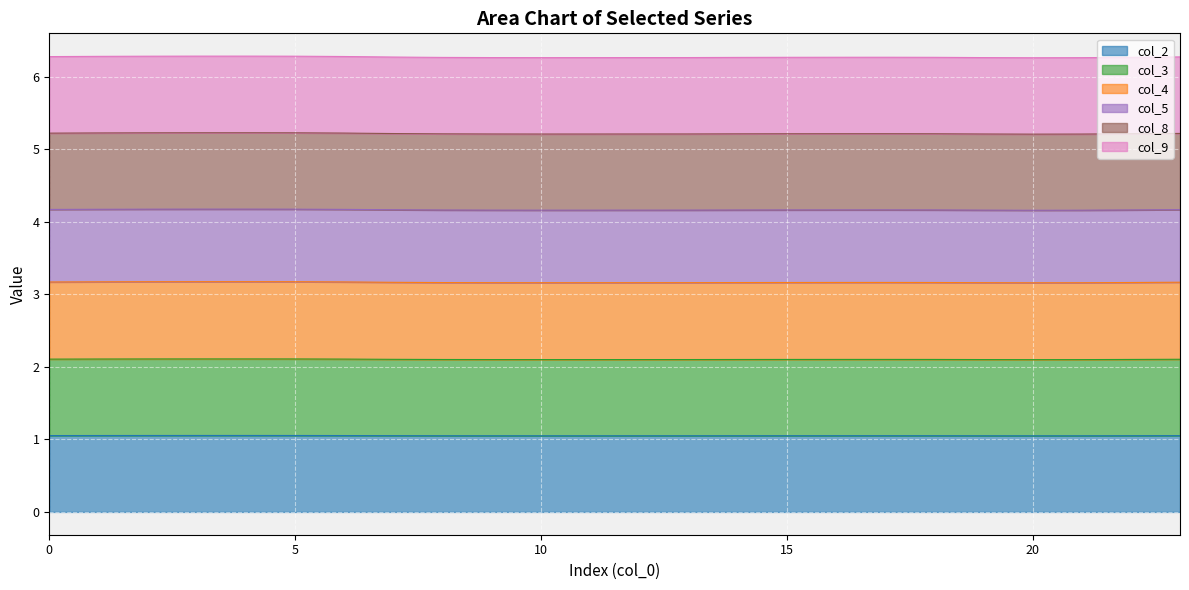

How many col_2 values are between 1 and 2?

24